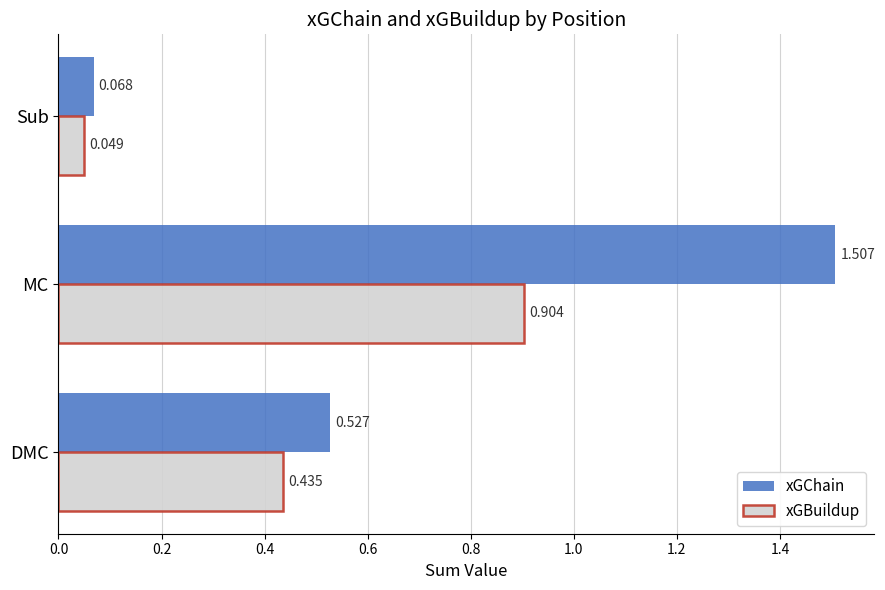

Is the value of xGChain at DMC greater than the value of xGBuildup at DMC?

Yes